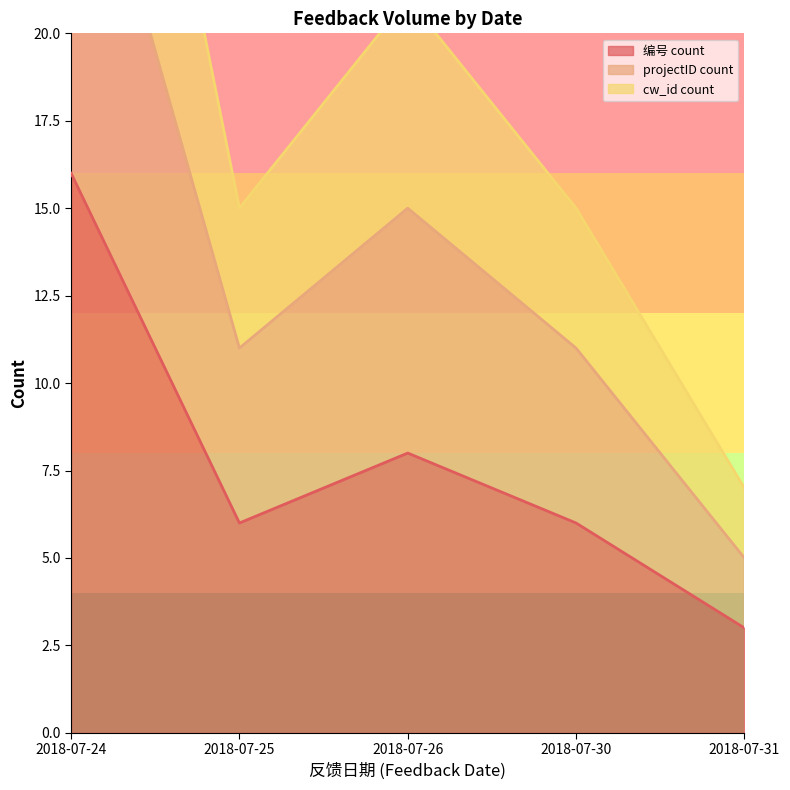

How many lines are shown in the chart?

3